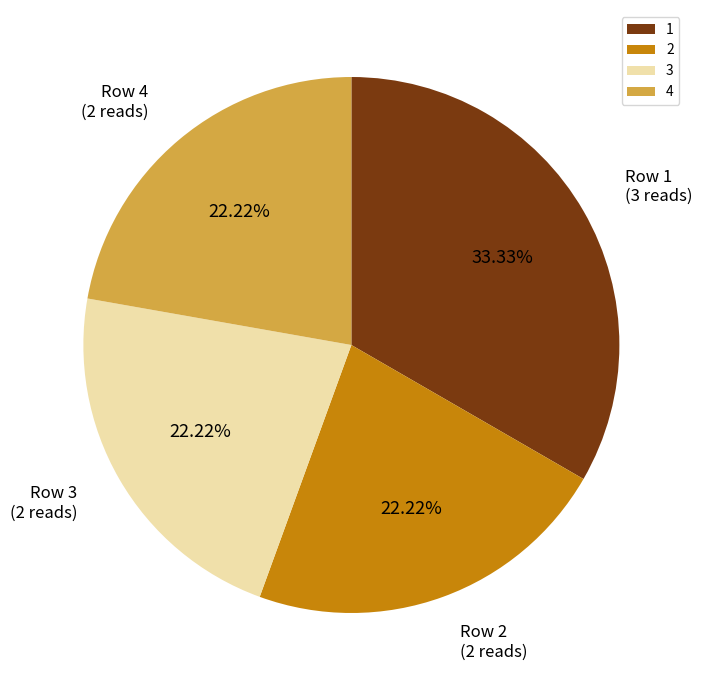

Is the sum of Row 3 (2 reads) and Row 1 (3 reads) greater than half?

Yes